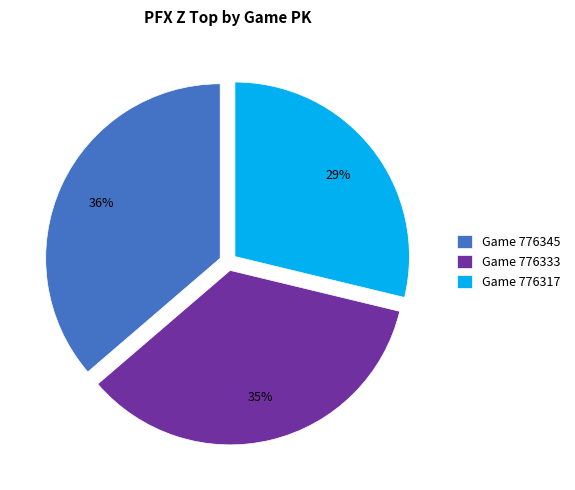

What is the smallest slice in the pie chart?

Game 776317